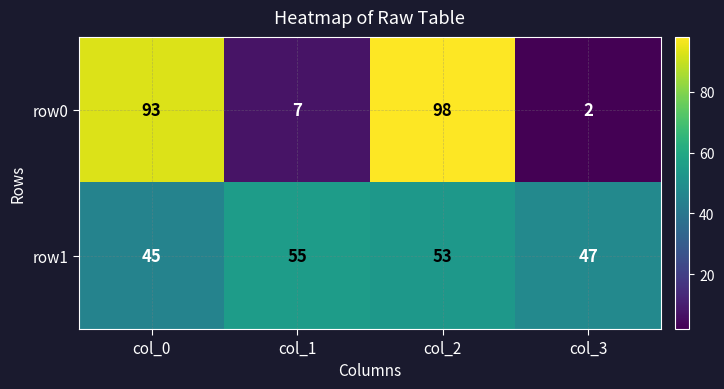

What value does the row0 series have at col_2, to the nearest 5?

100